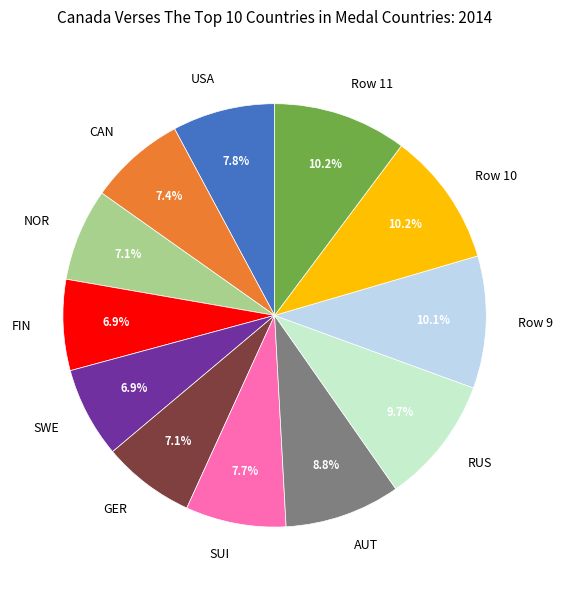

Does AUT account for over 50% of the chart?

No